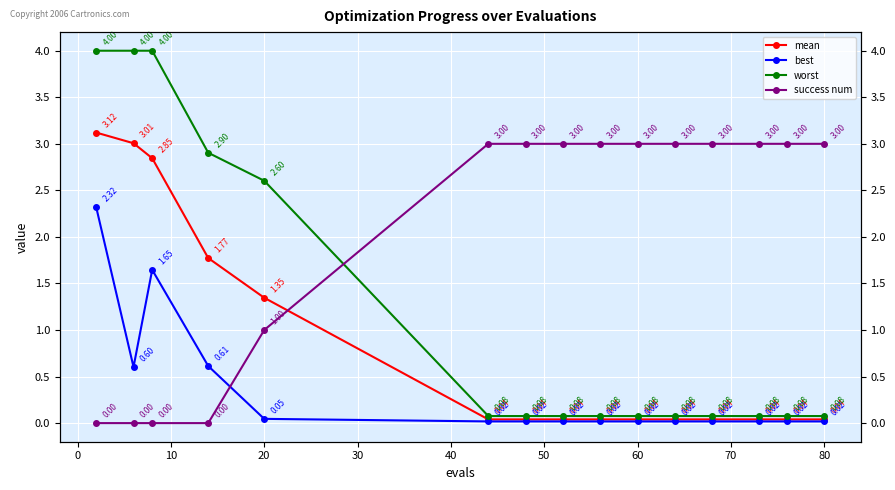

Which series has the largest total across all categories?

success num